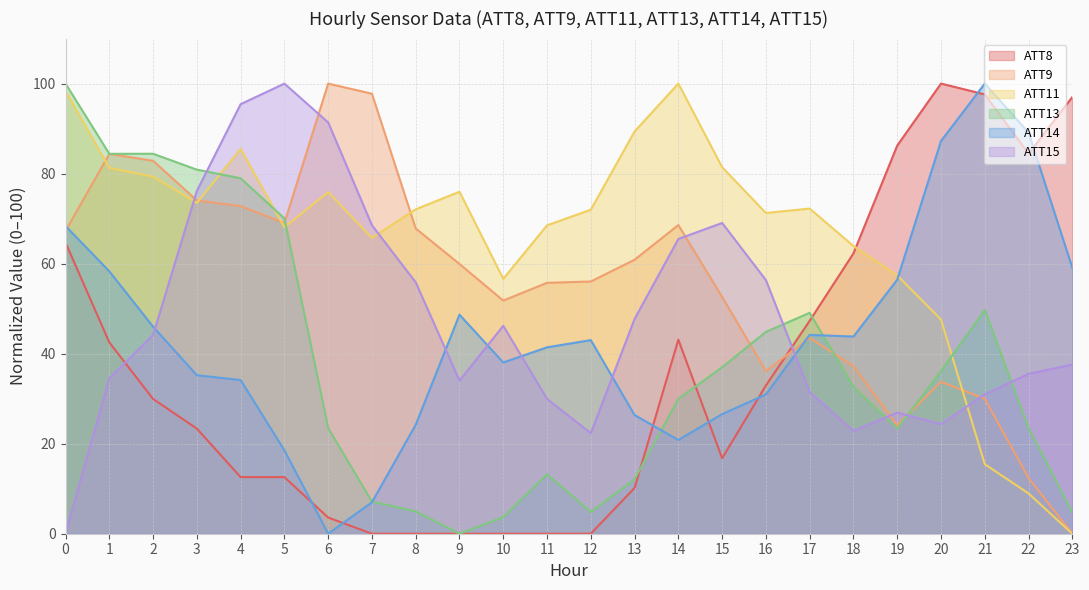

After their last crossing, which series has the higher values: ATT9 or ATT14?

ATT14